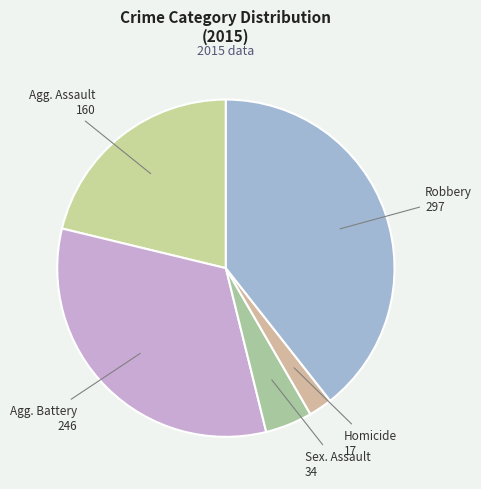

How many segments does this pie chart have?

5